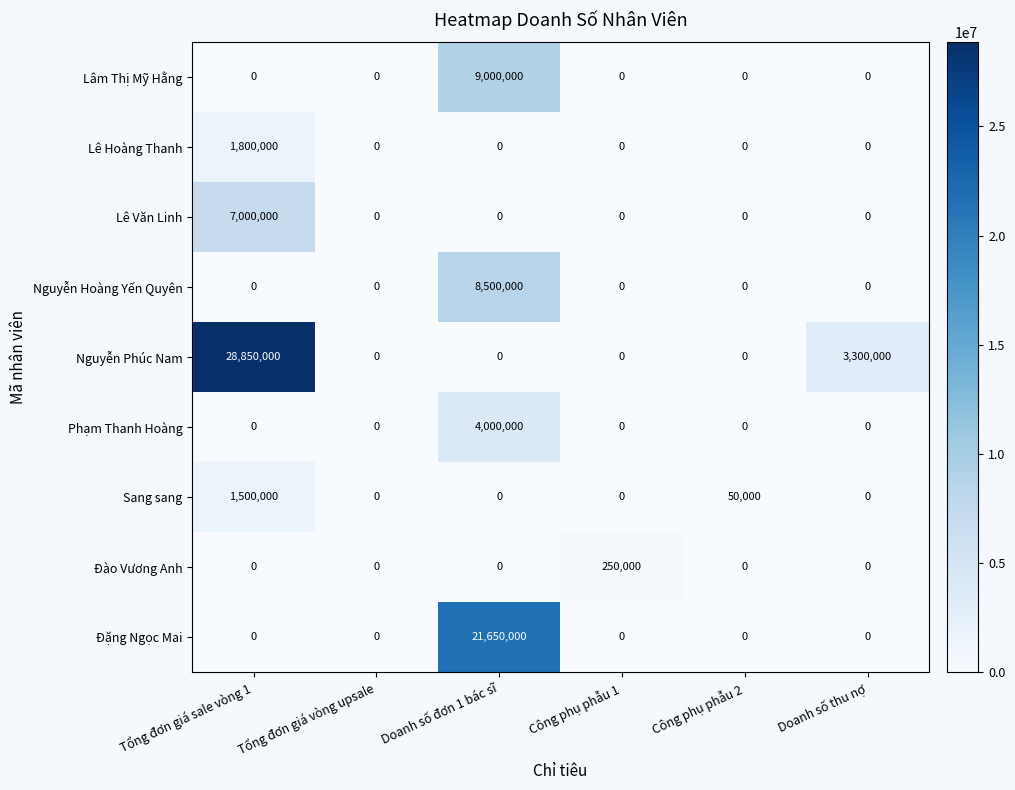

Which series has the largest total across all categories?

Nguyễn Phúc Nam